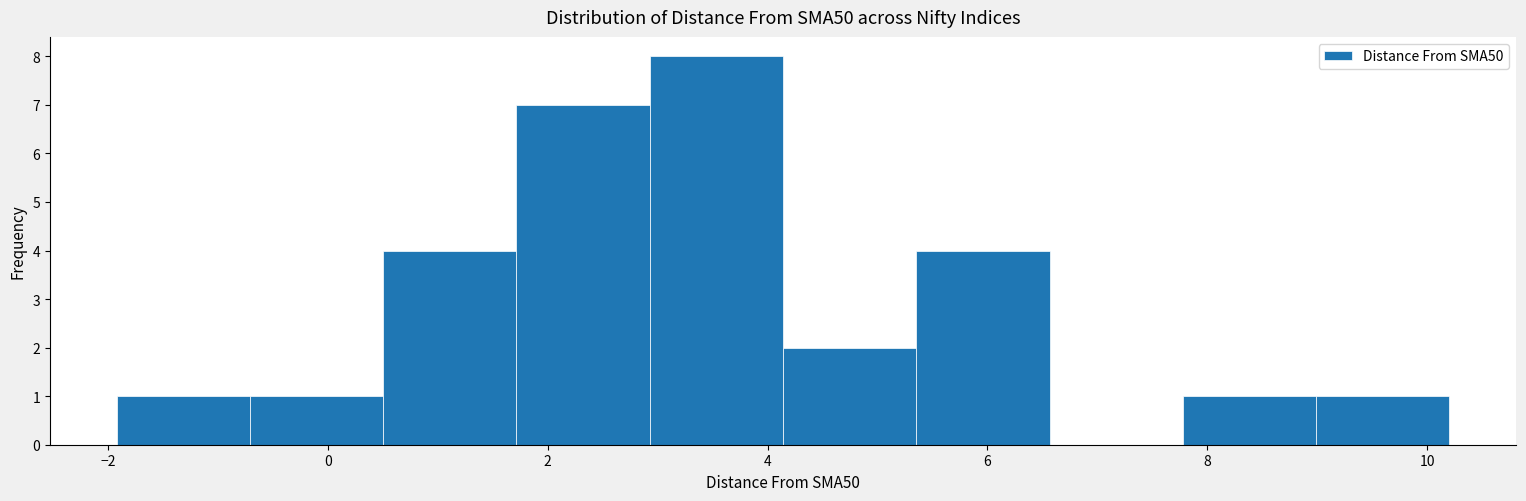

What is the height of the bar covering 3.0 to 4.2 on the x-axis? Neither the bar edges nor the heights are printed on the chart, so give them approximately, as read against the axes.

8